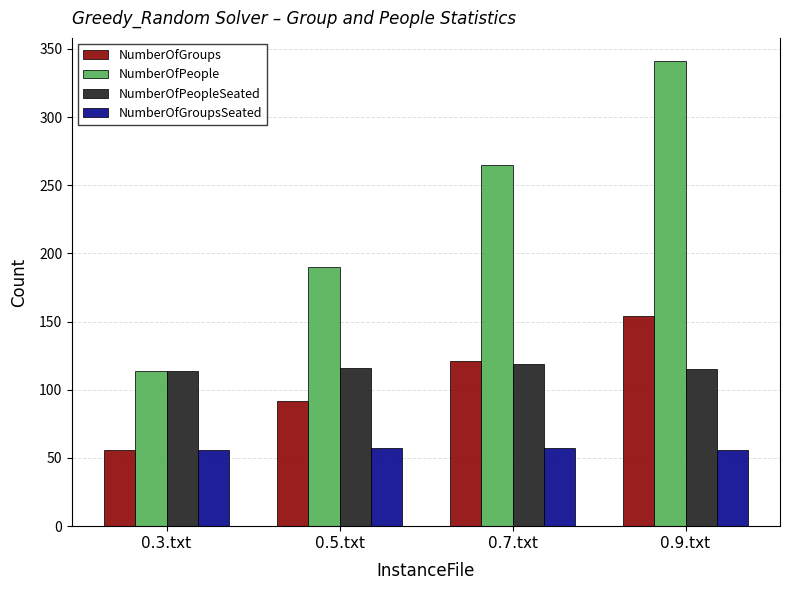

What is the difference between the second highest and minimum values in the NumberOfPeople series?

151